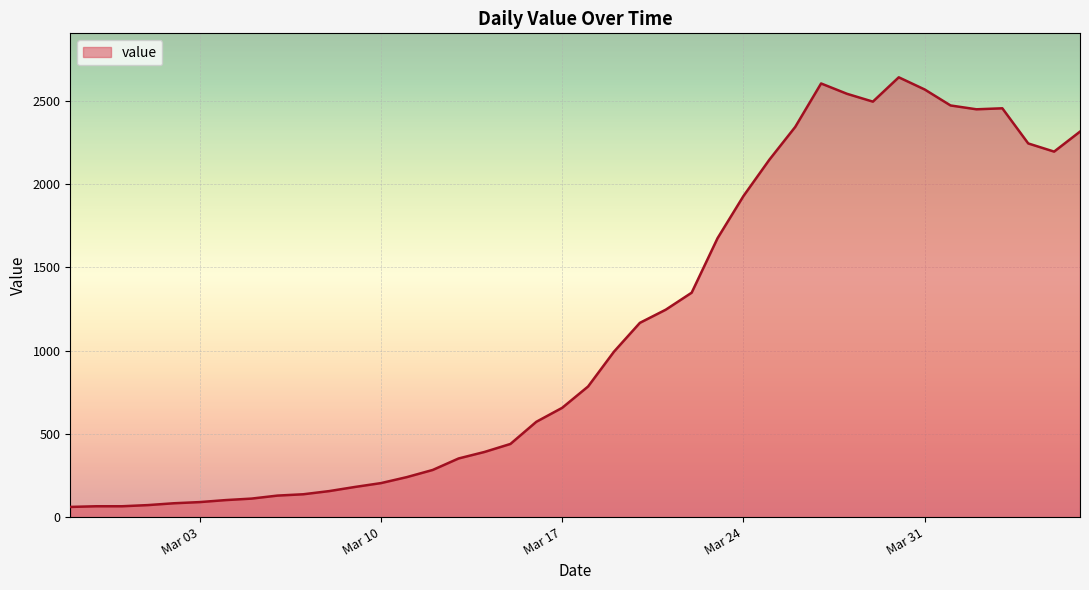

What is the difference between the maximum and minimum values?

2579